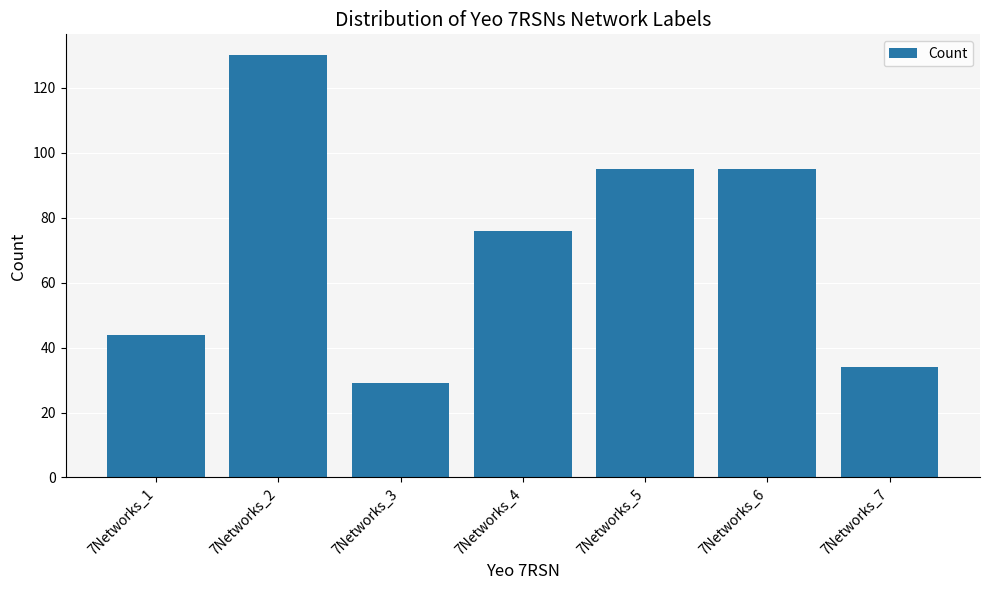

What is the change in value from 7Networks_6 to 7Networks_7?

-61